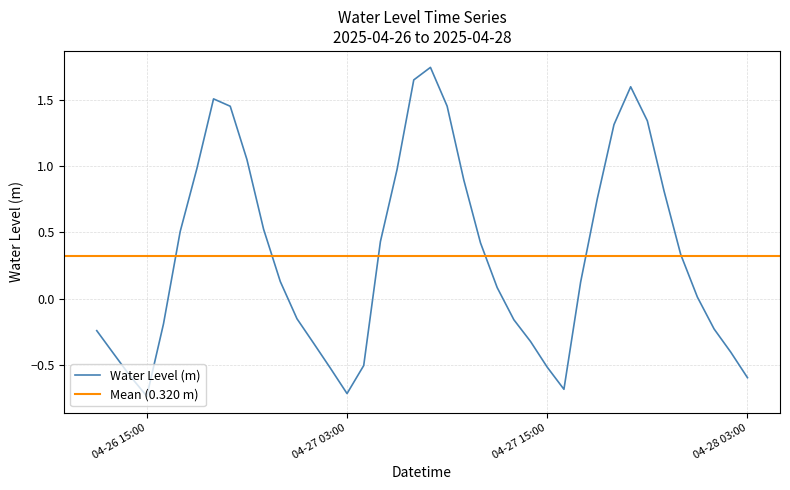

How many lines are shown in the chart?

1